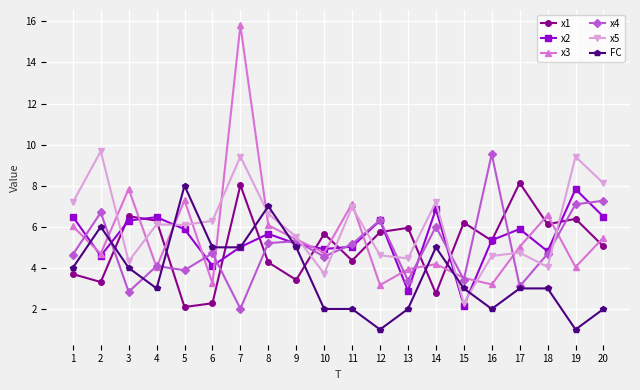

What is the average value of the x3 series?

5.6